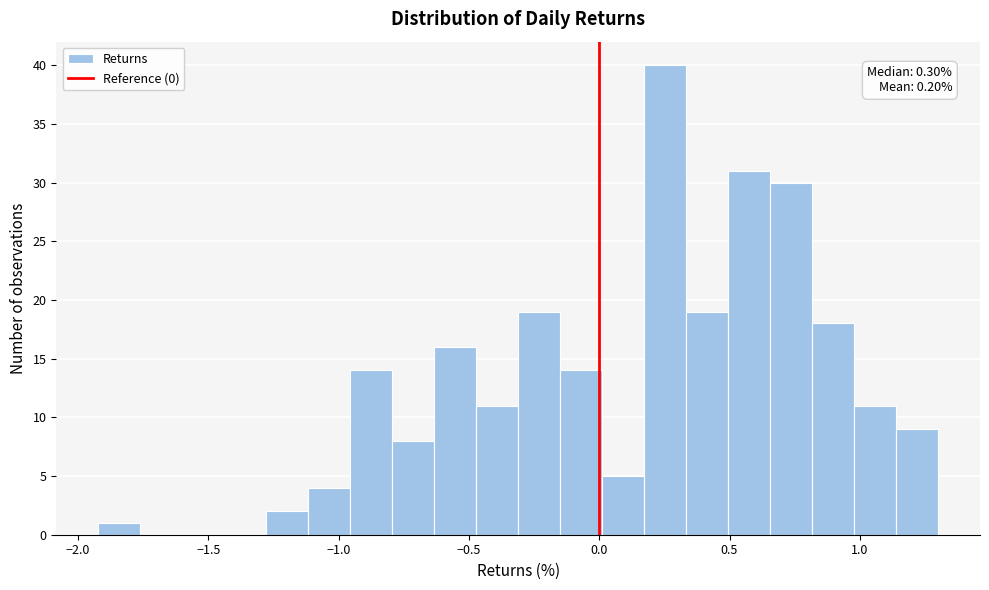

Around what value on the x-axis is the tallest bar? Give the approximate position of its centre, as read against the axis.

0.25